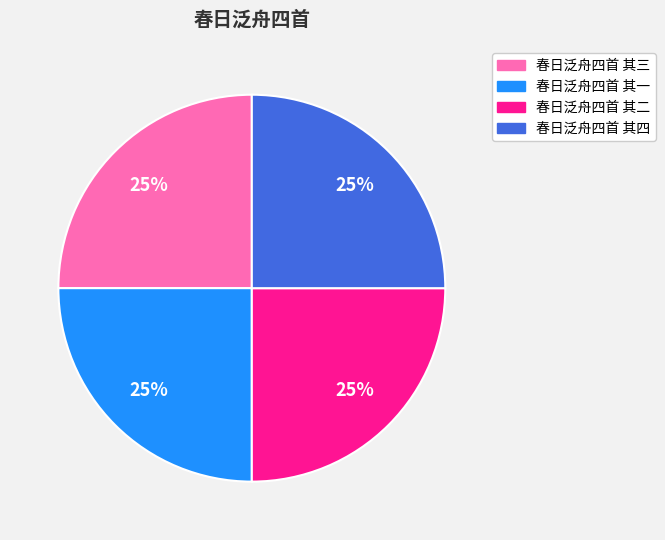

To the nearest percent, what is the average slice percentage?

25%